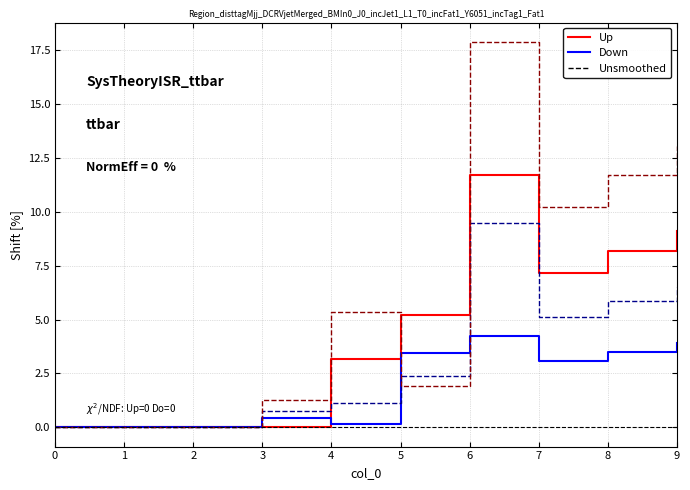

How many distinct data groups are displayed?

3